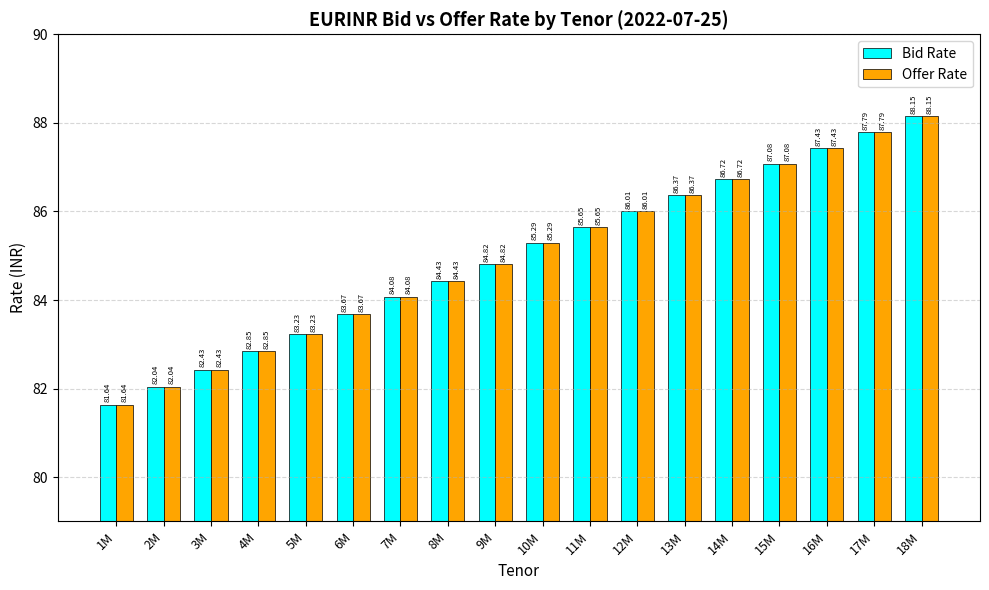

How many groups of bars are there?

18